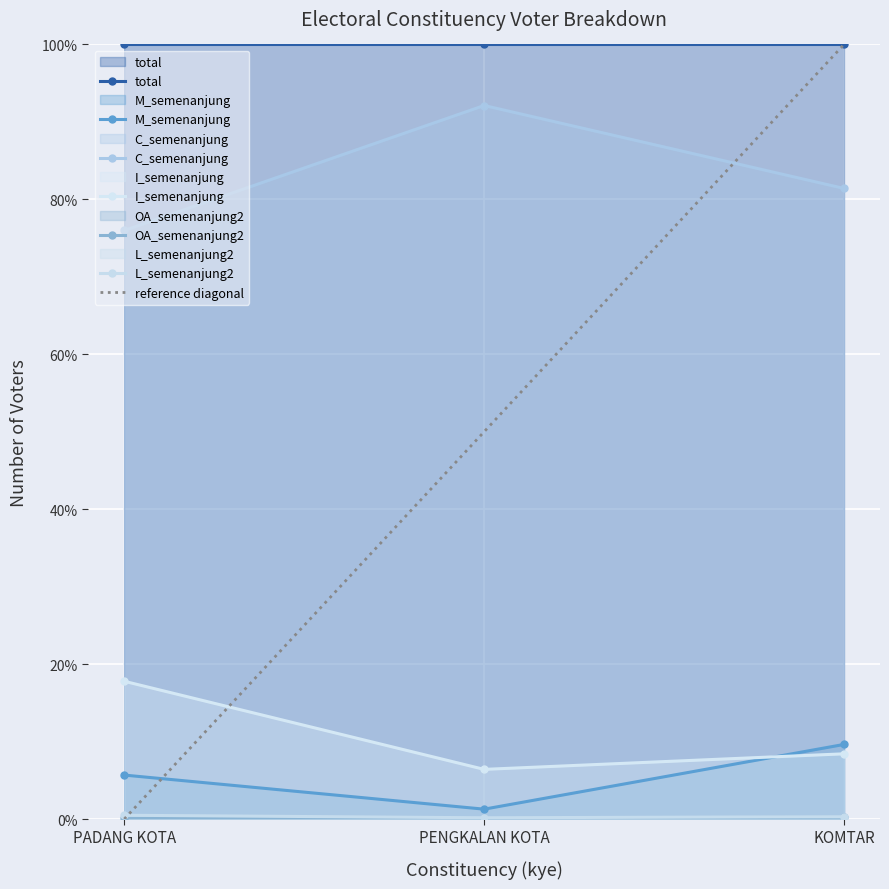

Between PADANG KOTA and KOMTAR, which series saw the biggest shift?

I_semenanjung